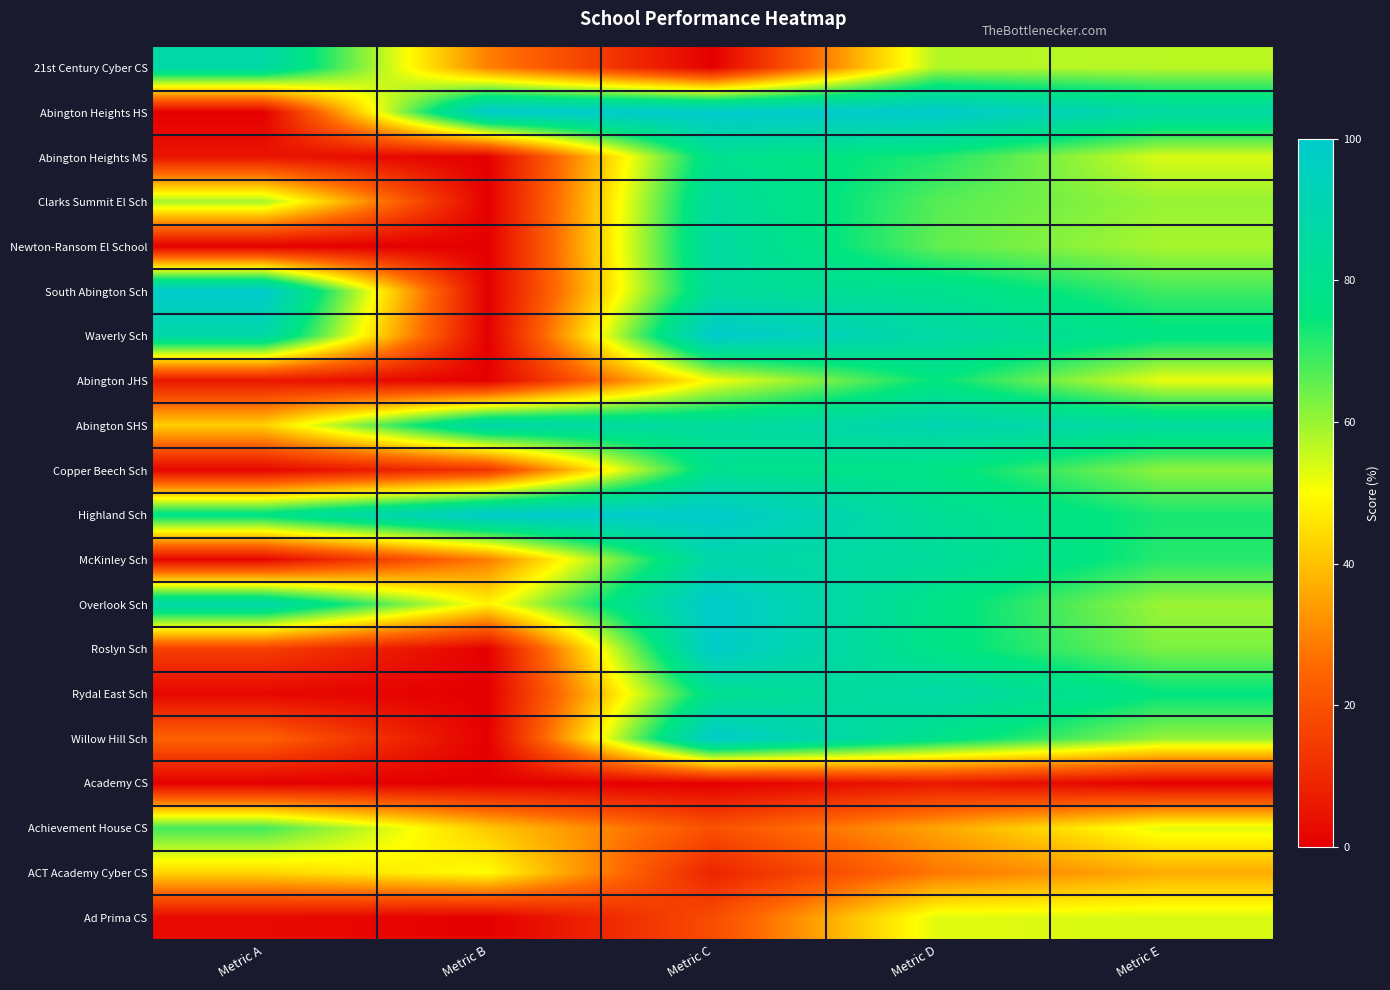

List the series in order of their peak value, lowest first.

Academy CS, ACT Academy Cyber CS, Ad Prima CS, Achievement House CS, Abington JHS, Abington Heights MS, Copper Beech Sch, Clarks Summit El Sch, Newton-Ransom El School, 21st Century Cyber CS, Rydal East Sch, McKinley Sch, Abington SHS, Roslyn Sch, Willow Hill Sch, Abington Heights HS, South Abington Sch, Waverly Sch, Highland Sch, Overlook Sch